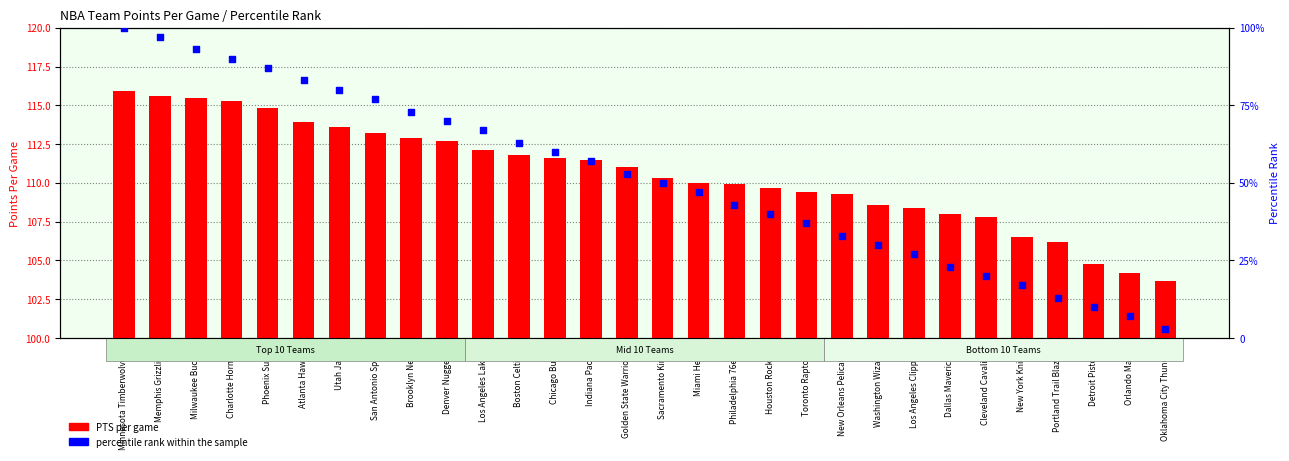

Which series contains the lowest Y value?

percentile rank